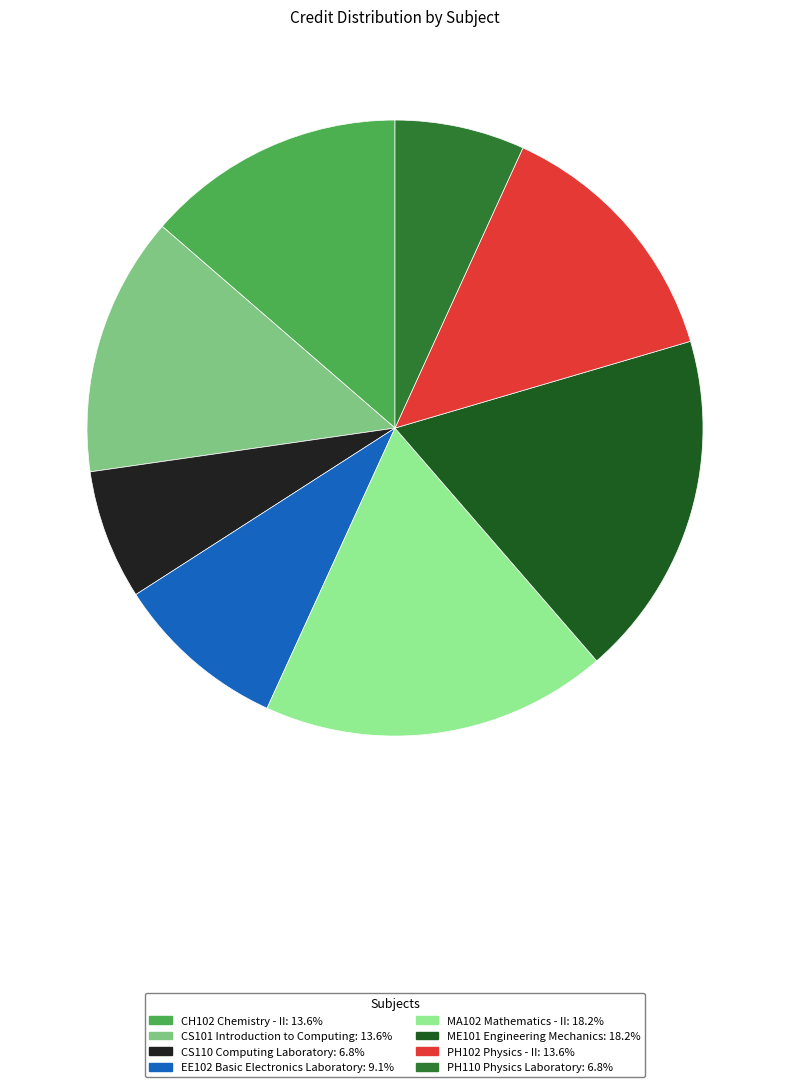

Approximately how many times larger is the value at ME101 Engineering Mechanics: 18.2% compared to PH102 Physics - II: 13.6%?

1.3